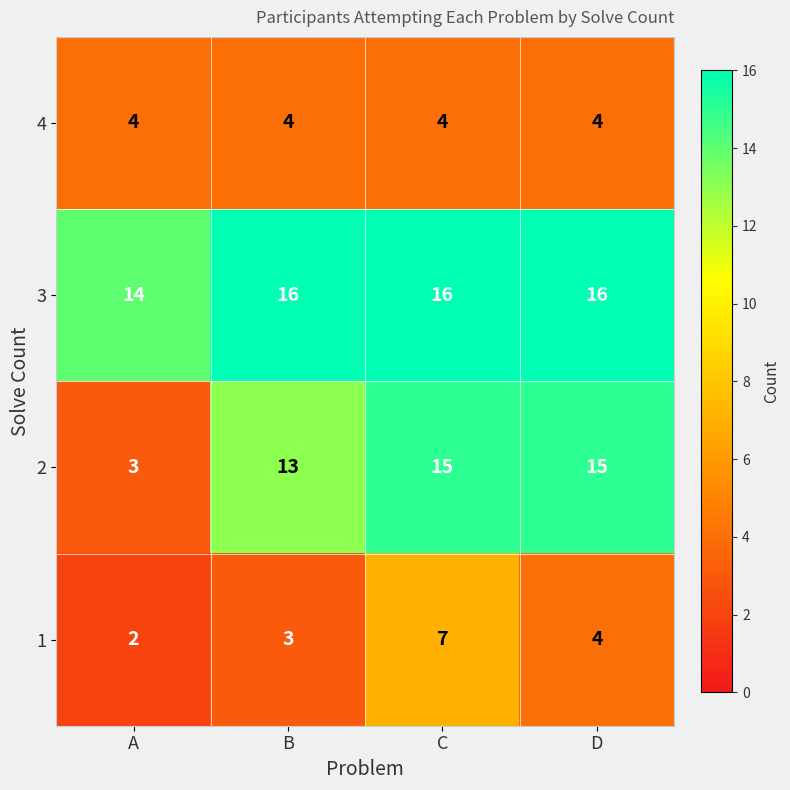

At which category does the chart reach its minimum across all series?

A